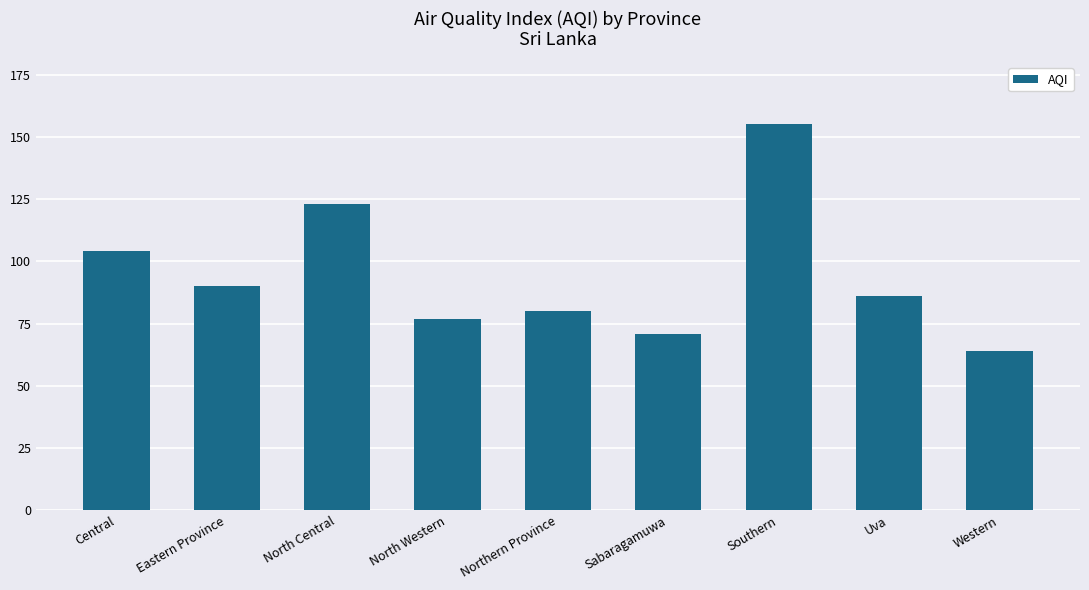

What is the smallest value displayed?

64